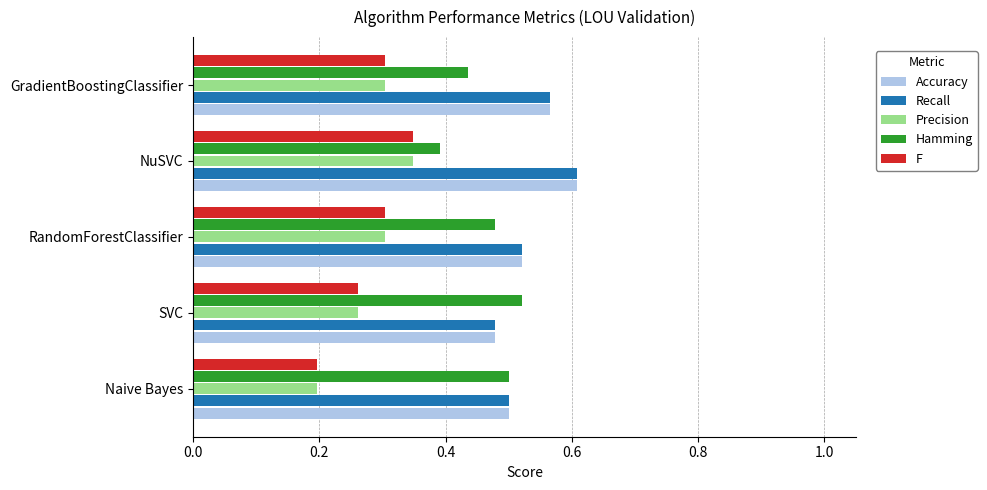

At which category is the sum across all series the highest?

NuSVC